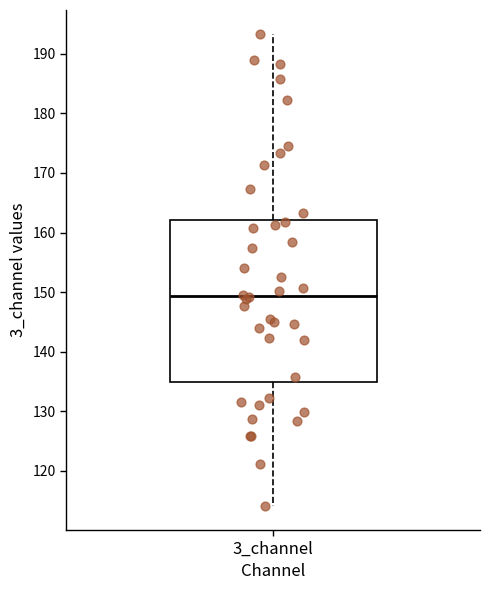

Where does the lower whisker of the box for 3_channel end on the y-axis? The values are not printed on the chart, so give them approximately, as read against the axis.

114